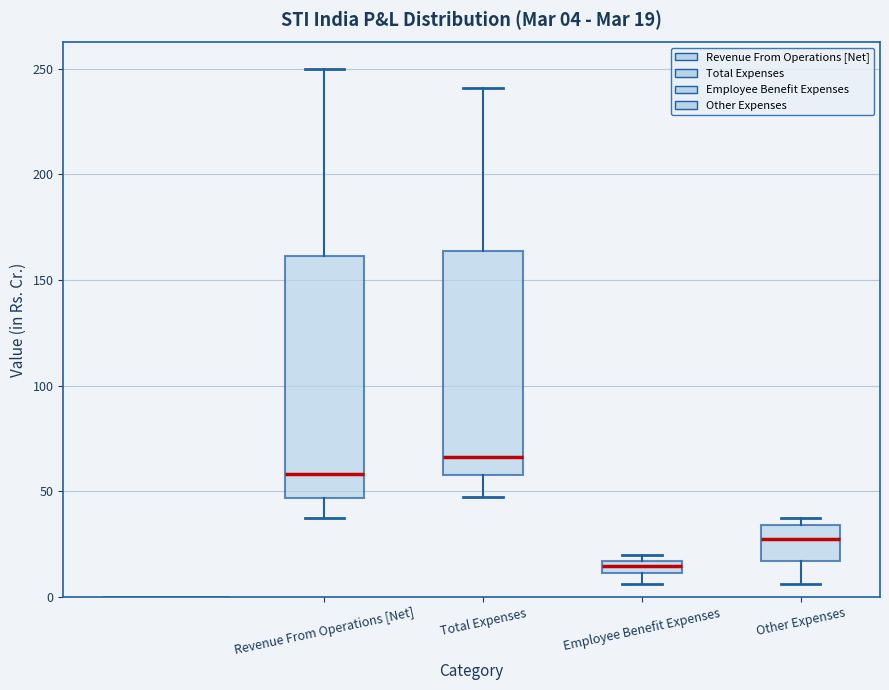

Which box has the lowest median line?

Employee Benefit Expenses